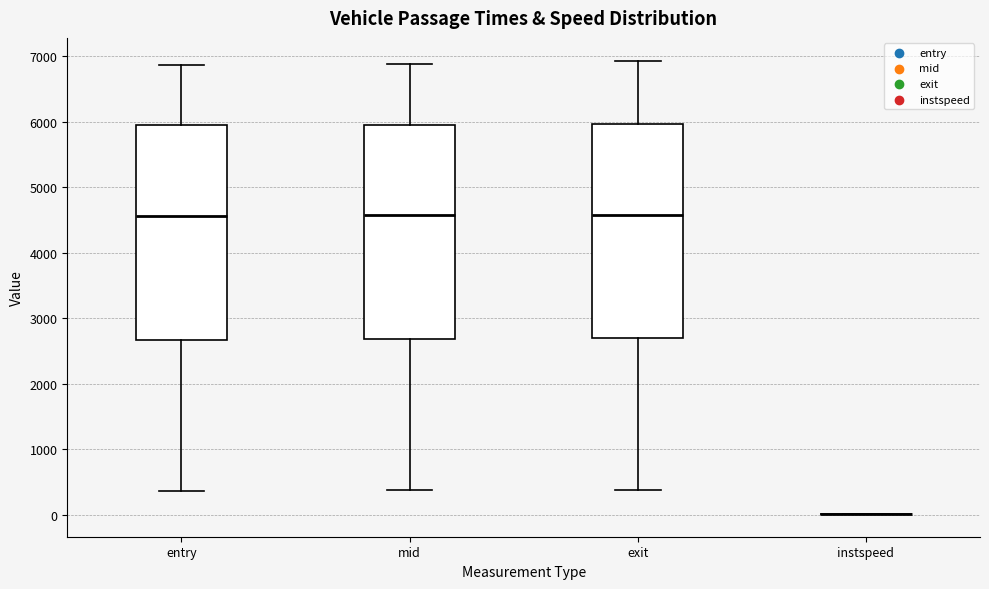

Where does the upper whisker of the box for mid end on the y-axis? The values are not printed on the chart, so give them approximately, as read against the axis.

6900